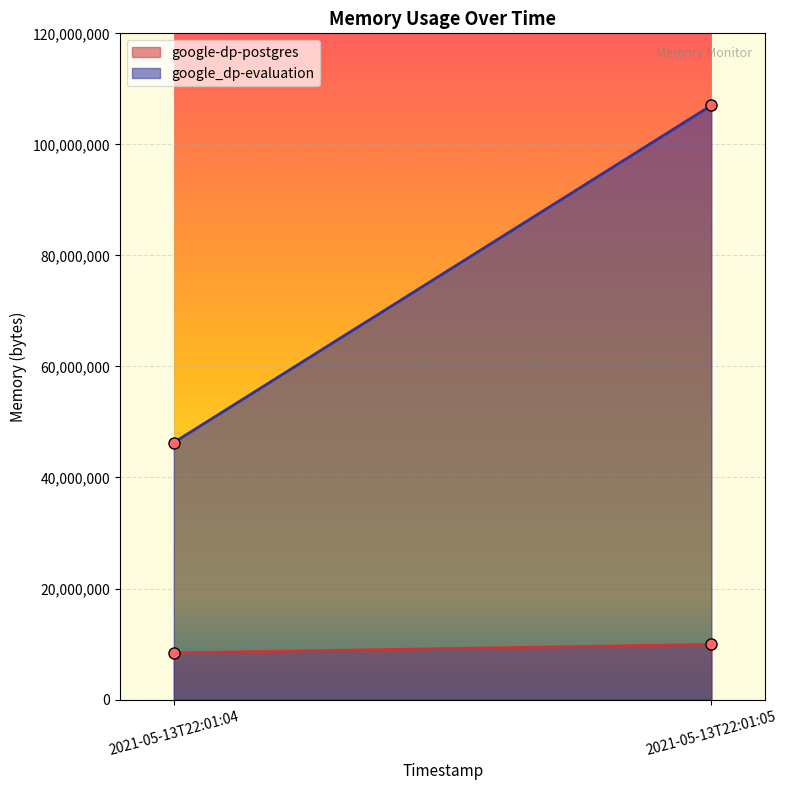

True or false: google_dp-evaluation has a value of 107028480 at 2021-05-13T22:01:05.

True